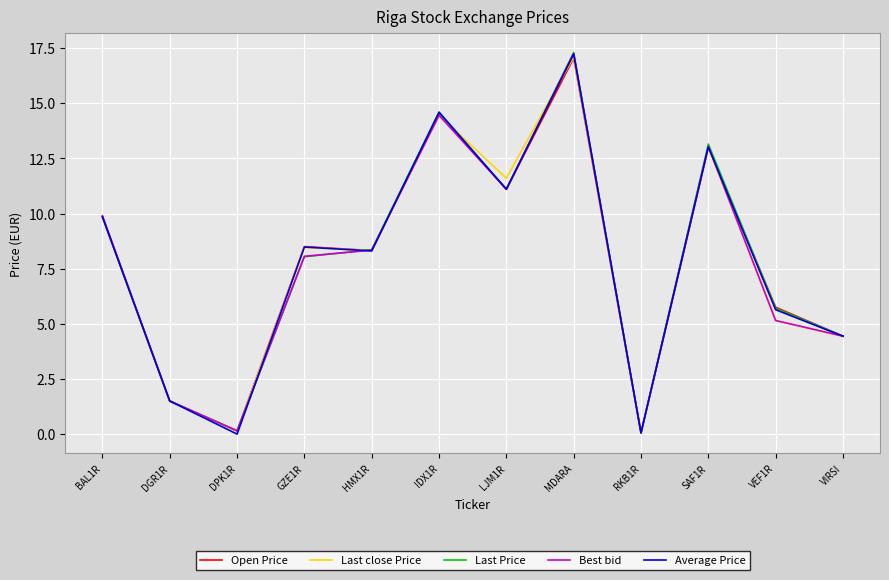

Count the number of data series in this chart.

5